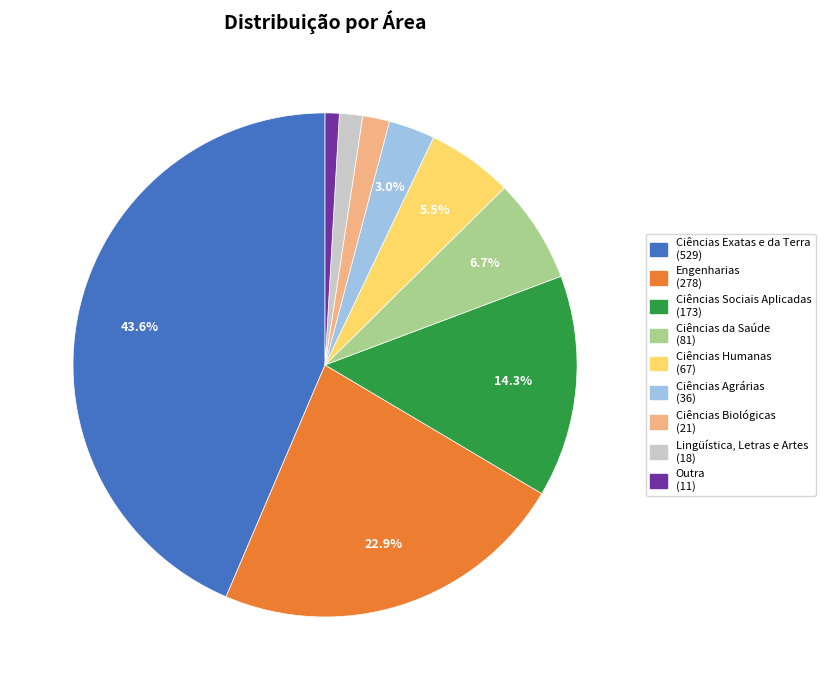

Which slice is the smallest?

Outra